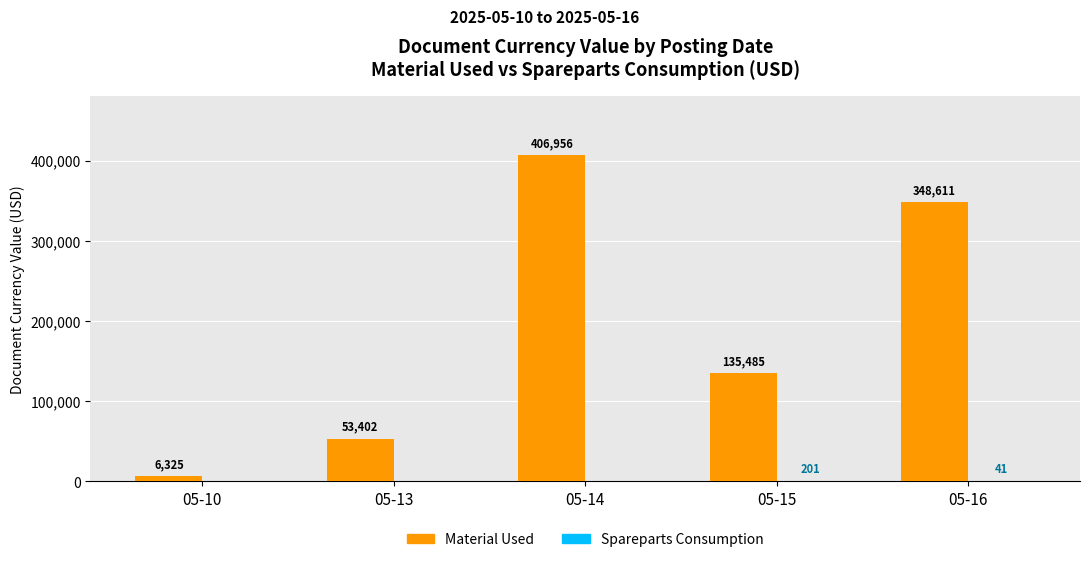

Which series changed the most between 05-13 and 05-16?

Material Used